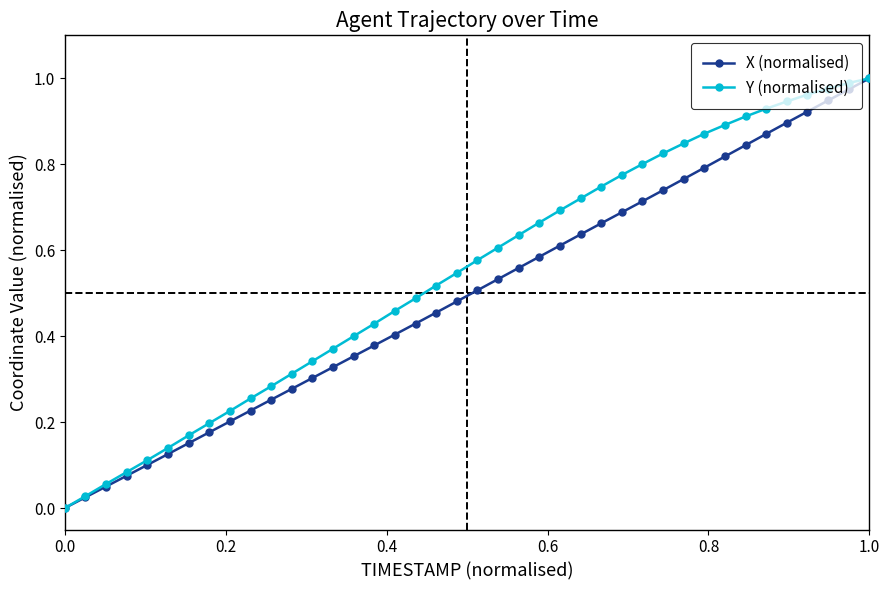

Does the chart display data point markers on the line(s)?

Yes